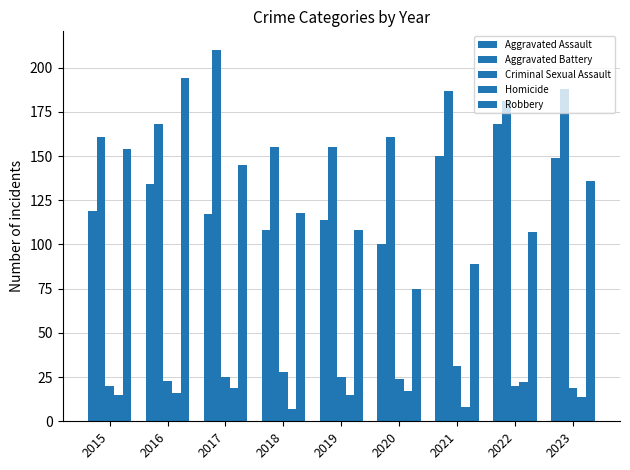

The Aggravated Assault series shows 119 at 2015. True or false?

True